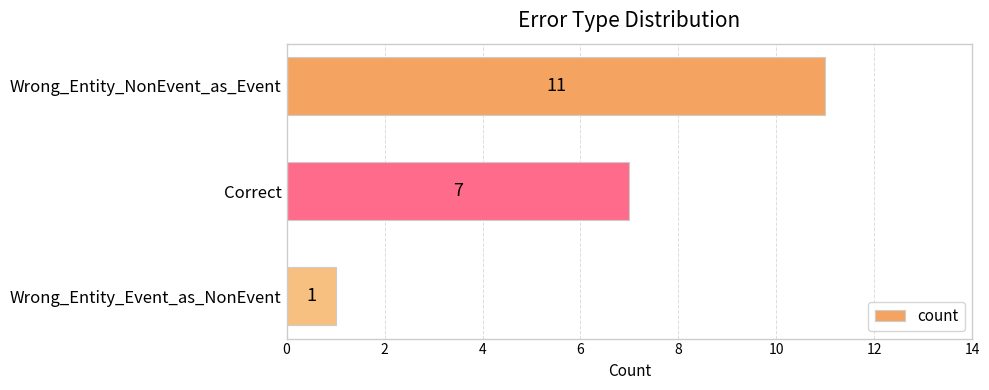

What position from the bottom is Wrong_Entity_Event_as_NonEvent?

1